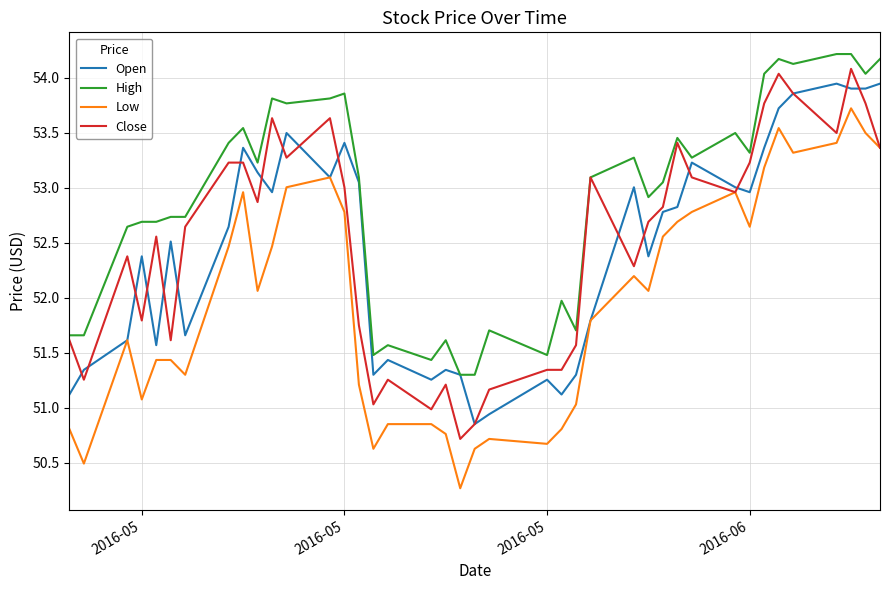

True or false: Low and High cross at least once.

False